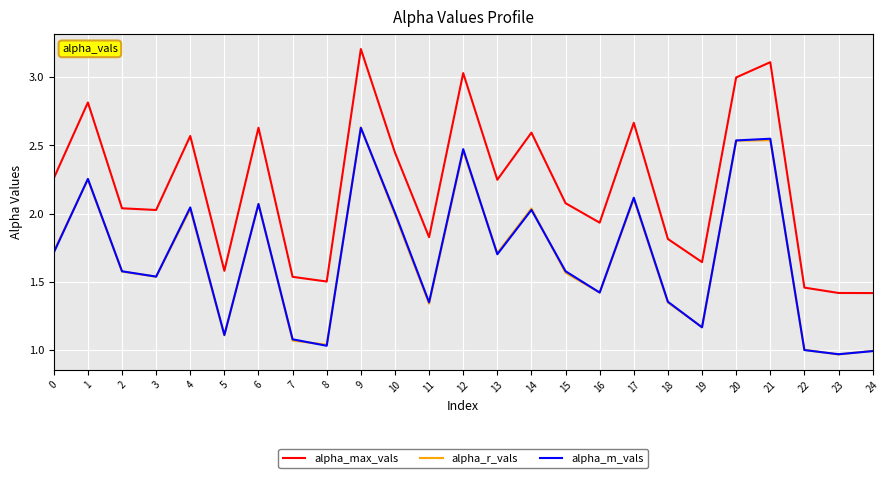

The value of alpha_r_vals at 0 is 2.7. True or false?

False